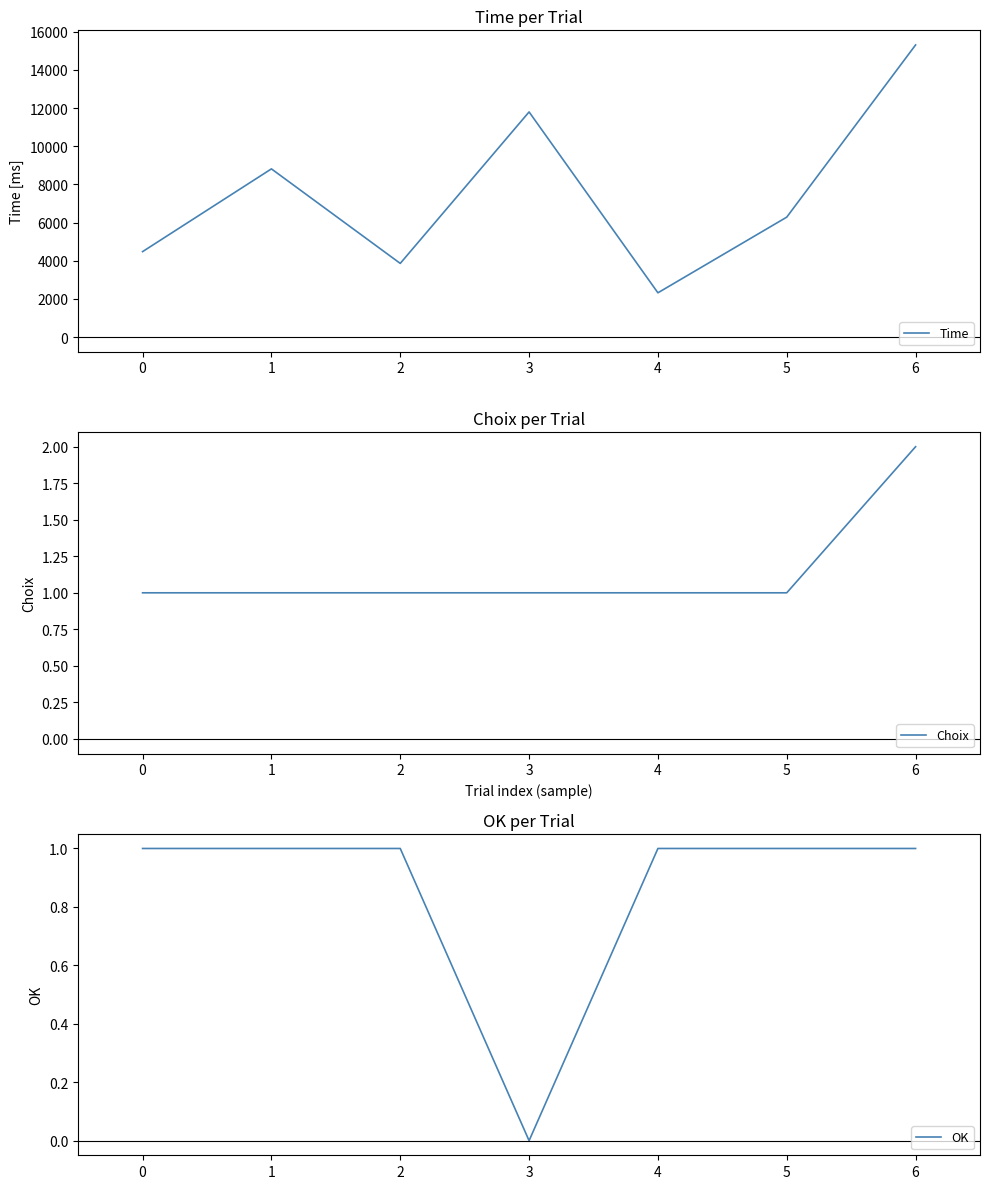

What is the minimum value for Time?

2322